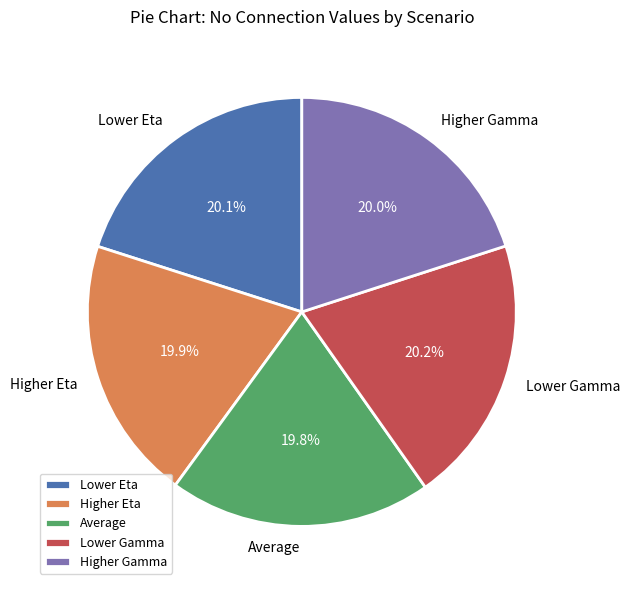

To the nearest percent, what is the combined percentage of Lower Eta and Higher Eta?

40%